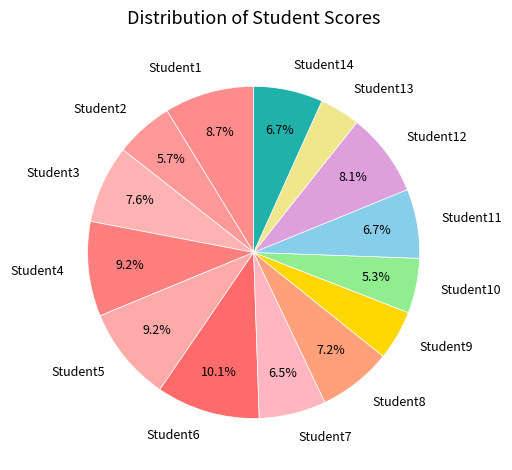

How many slices are in this pie chart?

14